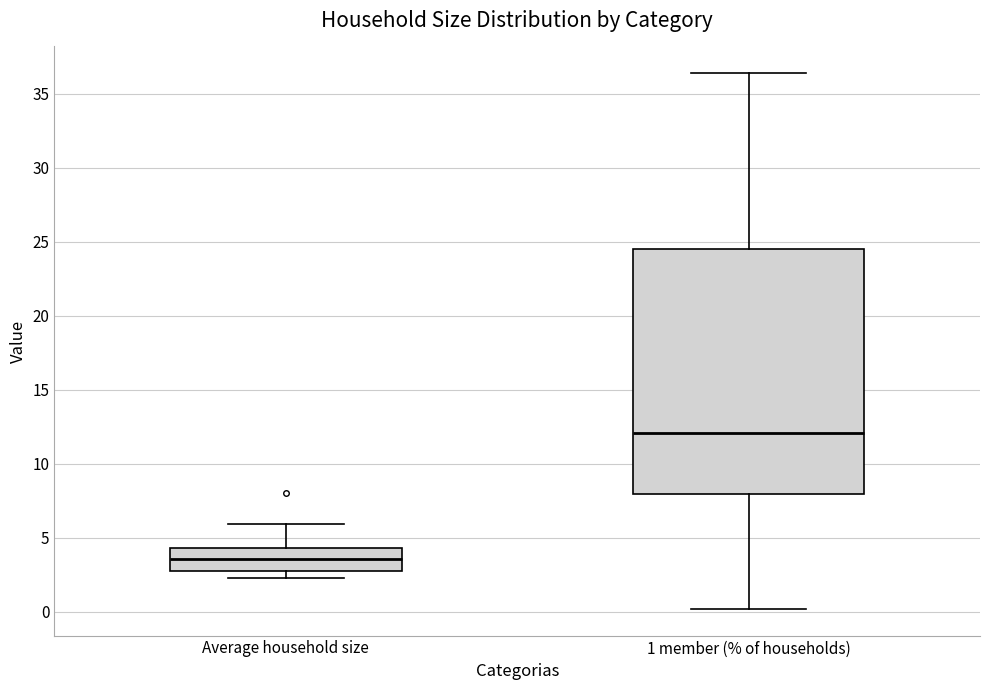

Reading left to right, transcribe this box plot: for each box, give where its median line is, the range the box spans, and where its two whiskers end, as read against the y-axis. The values are not printed on the chart, so give them approximately, as read against the axis.

Average household size: median 3.5, box 3.0 to 4.5, whiskers 2.5 to 6.0
1 member (% of households): median 12.0, box 8.0 to 24.5, whiskers 0.0 to 36.5